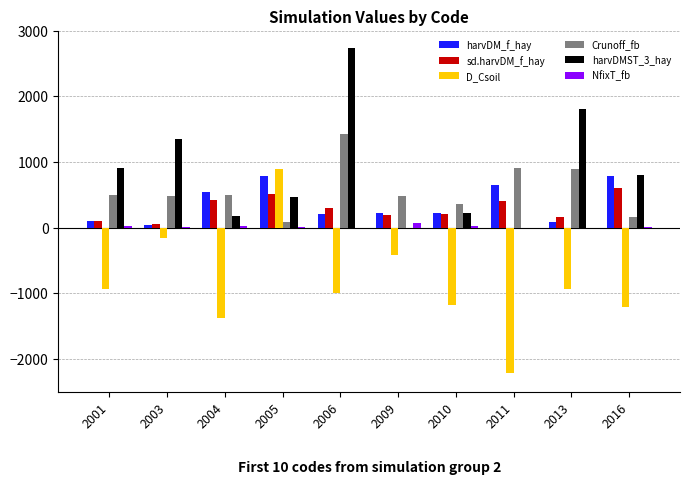

Which series has the largest range (max minus min)?

D_Csoil